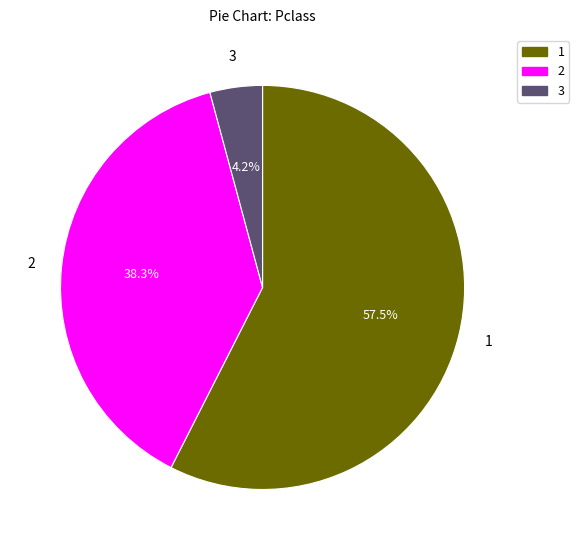

To the nearest percent, what is the difference between the largest and smallest slice percentages?

53%